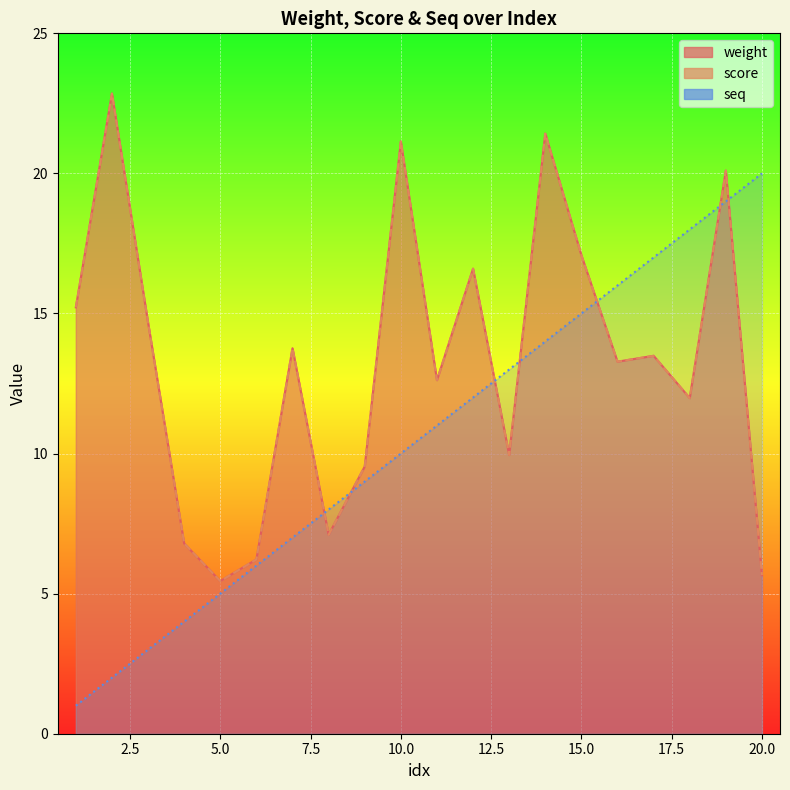

At which label does weight first exceed 13?

1